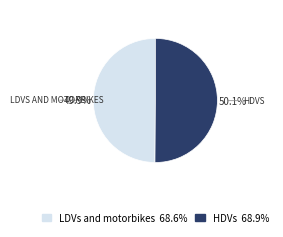

Does any single category account for the majority?

Yes